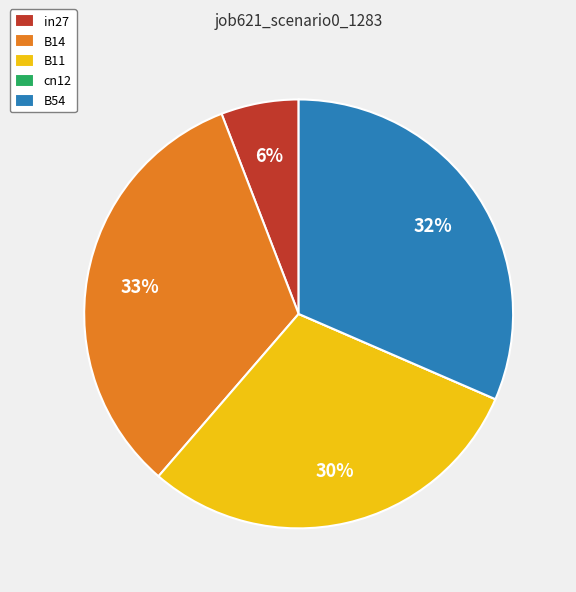

Which has a higher value, B54 or B14?

B14